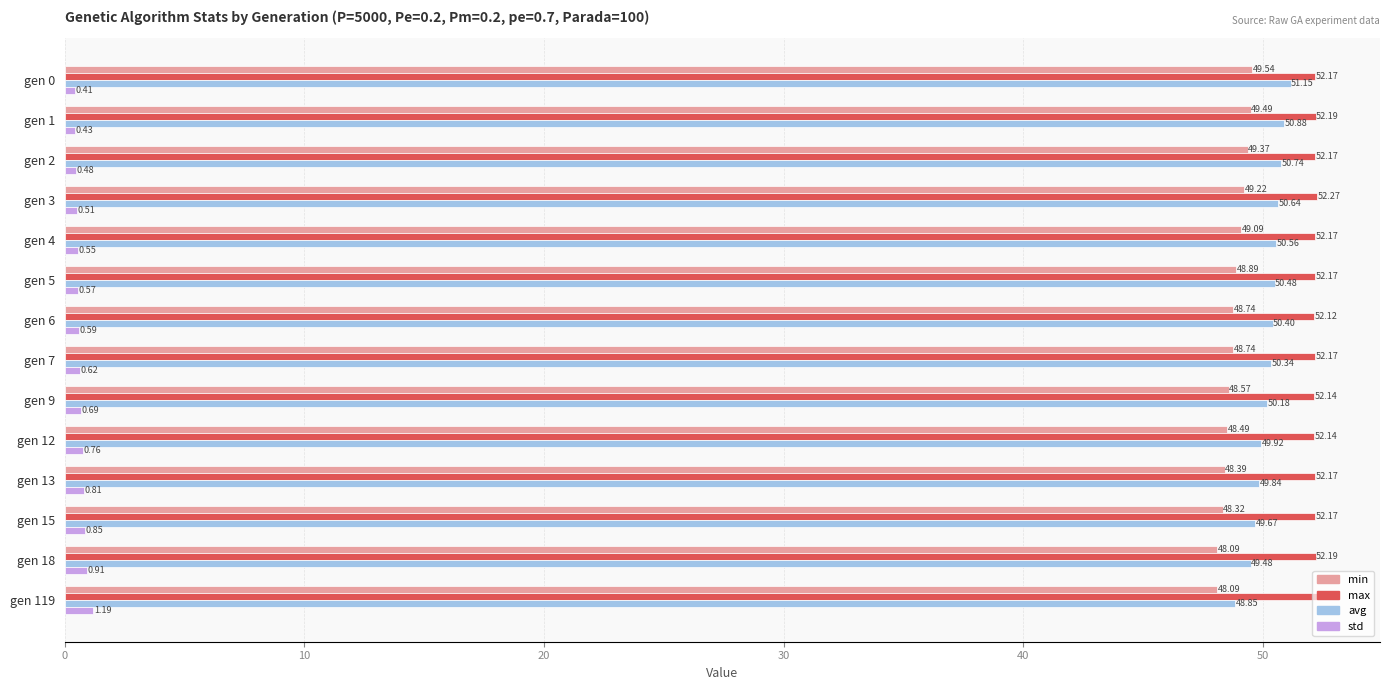

What is the sum of all min values?

683.0